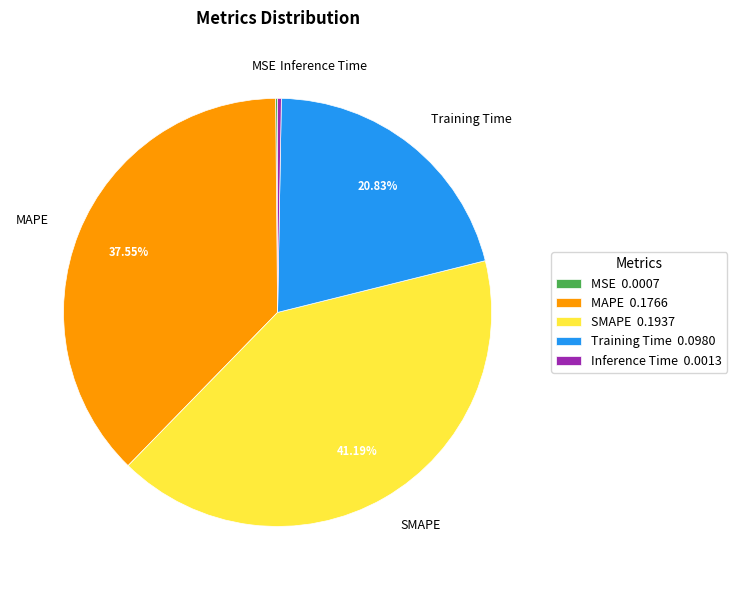

Does Inference Time account for over 50% of the chart?

No